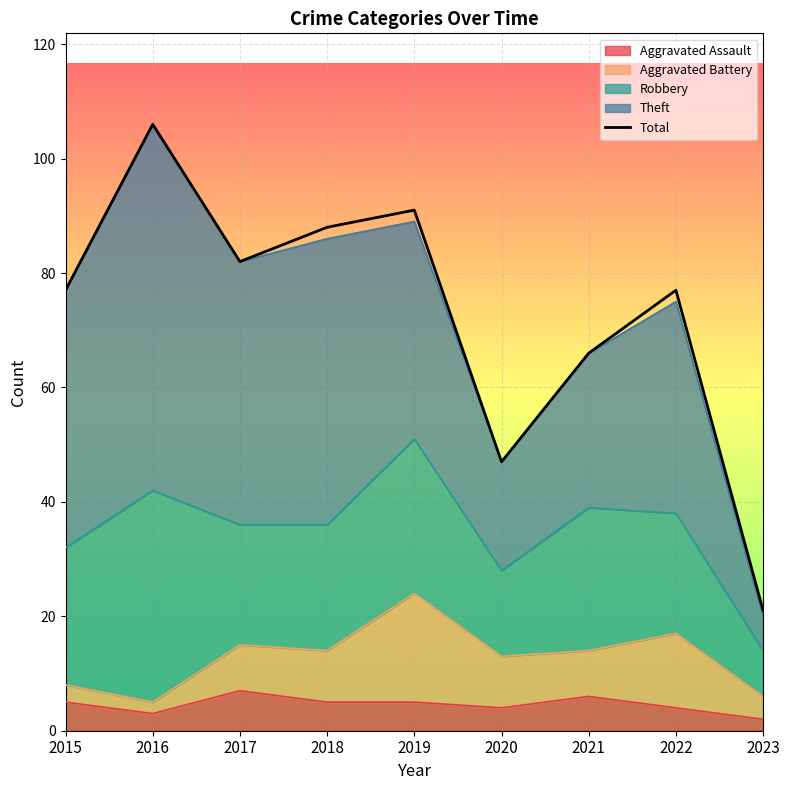

At which label does the data first exceed 77?

2016